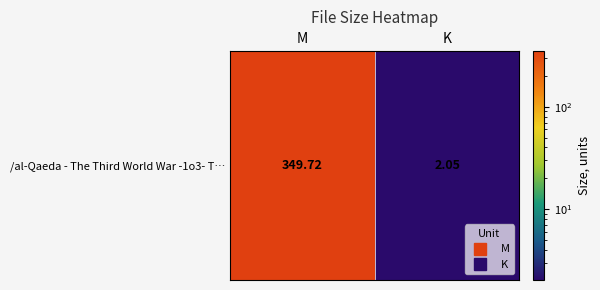

Reading left to right, extract all data points from this chart.

M=349.7	K=2.0